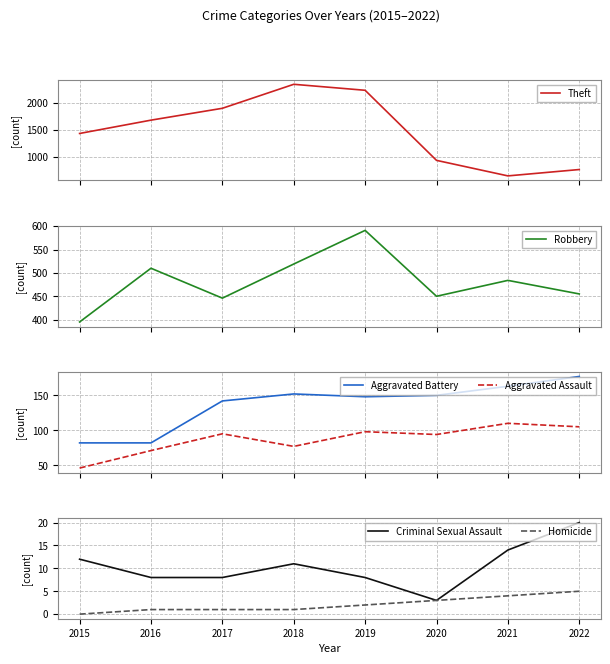

True or false: Aggravated Battery and Homicide cross at least once.

False